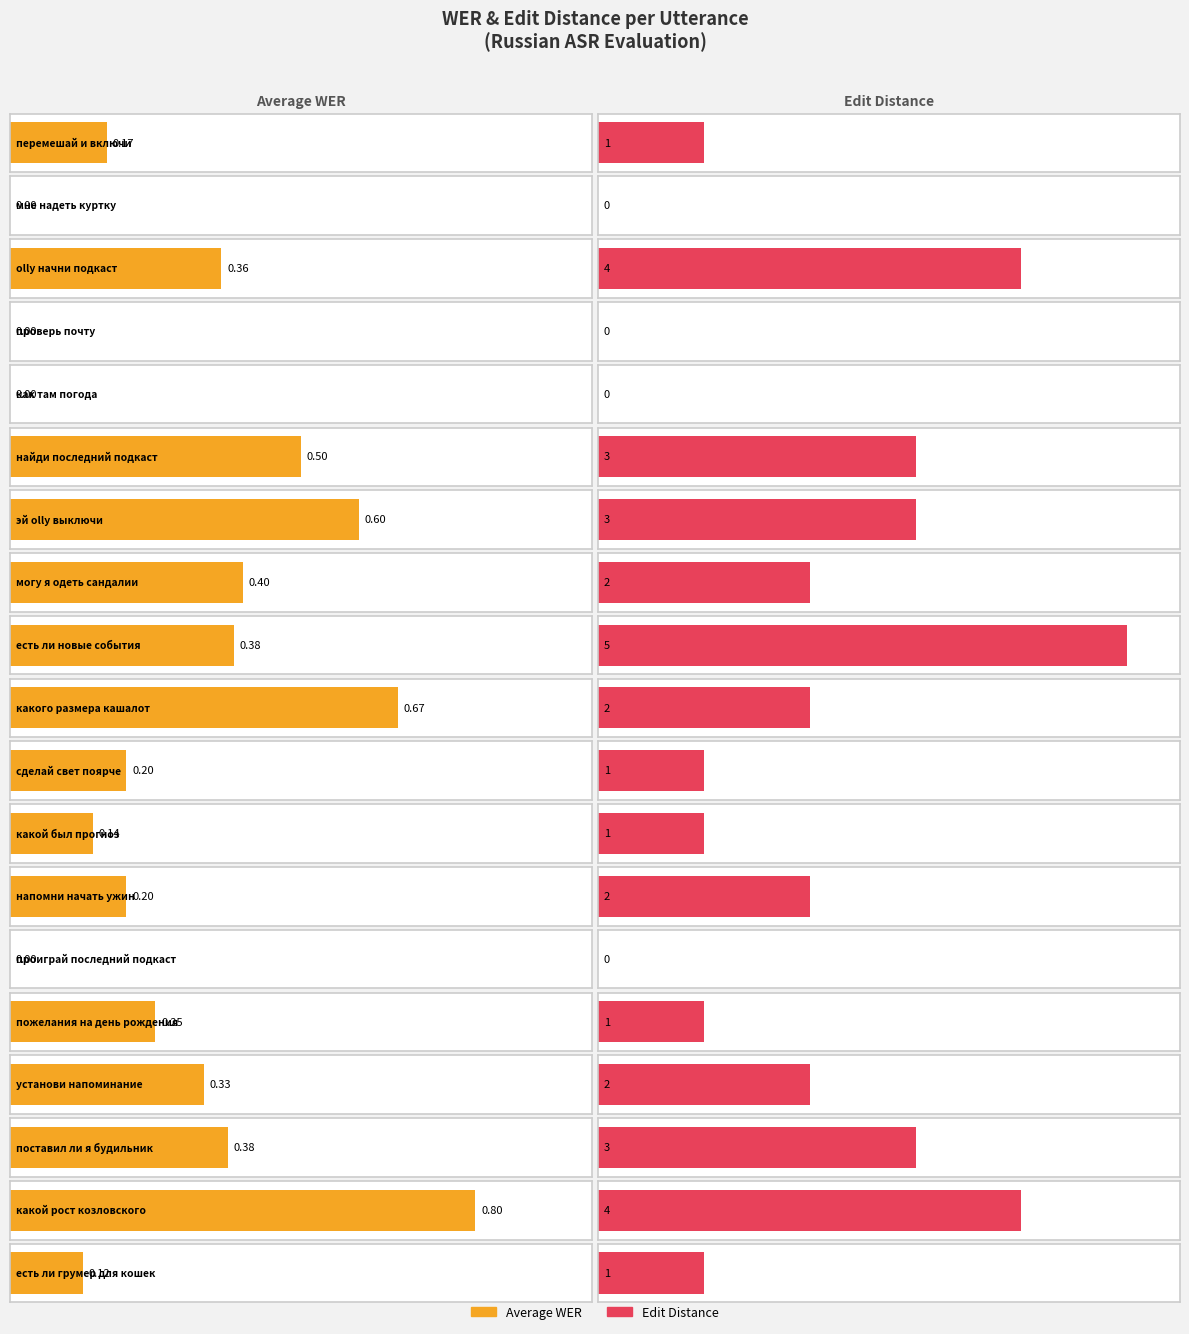

Reading right to left, transcribe all the data shown in this chart.

Average WER: есть ли грумер для кошек=0.1	какой рост козловского=0.8	поставил ли я будильник=0.4	установи напоминание=0.3	пожелания на день рождения=0.2	проиграй последний подкаст=0.0	напомни начать ужин=0.2	какой был прогноз=0.1	сделай свет поярче=0.2	какого размера кашалот=0.7	есть ли новые события=0.4	могу я одеть сандалии=0.4	эй olly выключи=0.6	найди последний подкаст=0.5	как там погода=0.0	проверь почту=0.0	olly начни подкаст=0.4	мне надеть куртку=0.0	перемешай и включи=0.2
Average Distance: есть ли грумер для кошек=1.0	какой рост козловского=4.0	поставил ли я будильник=3.0	установи напоминание=2.0	пожелания на день рождения=1.0	проиграй последний подкаст=0.0	напомни начать ужин=2.0	какой был прогноз=1.0	сделай свет поярче=1.0	какого размера кашалот=2.0	есть ли новые события=5.0	могу я одеть сандалии=2.0	эй olly выключи=3.0	найди последний подкаст=3.0	как там погода=0.0	проверь почту=0.0	olly начни подкаст=4.0	мне надеть куртку=0.0	перемешай и включи=1.0